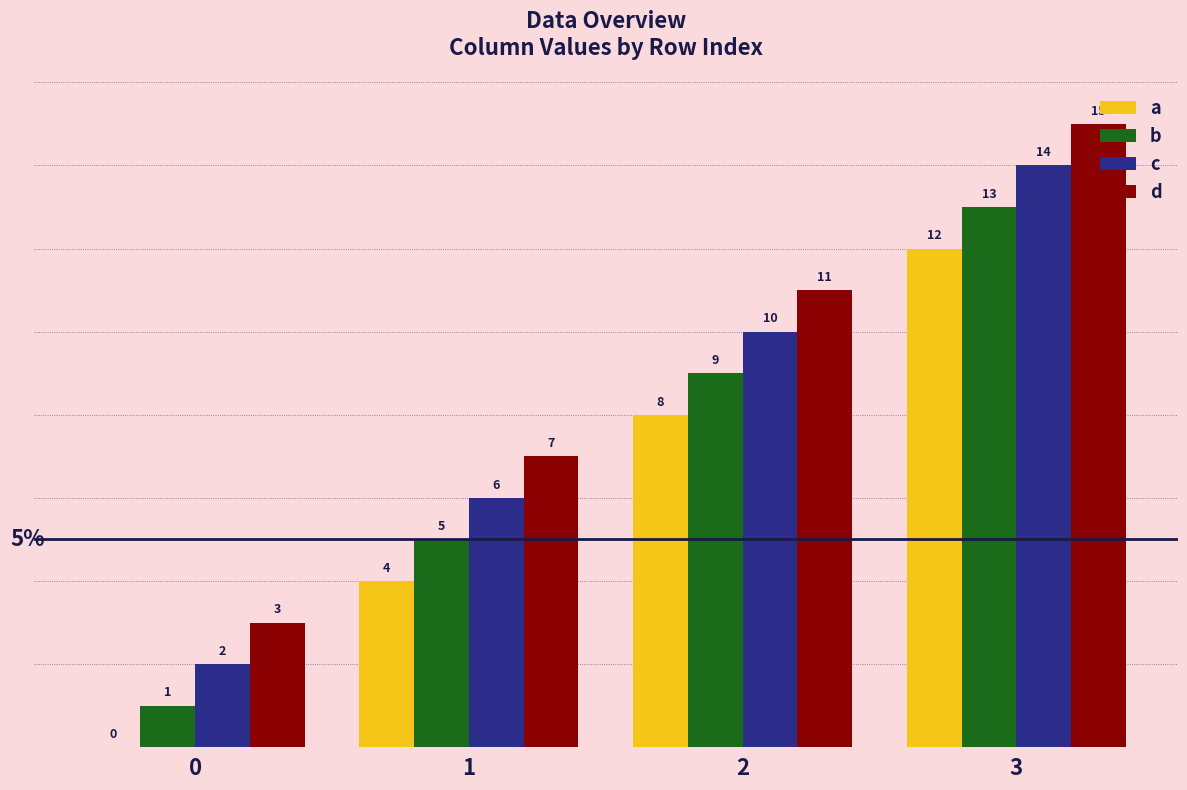

Are the bars horizontal?

No